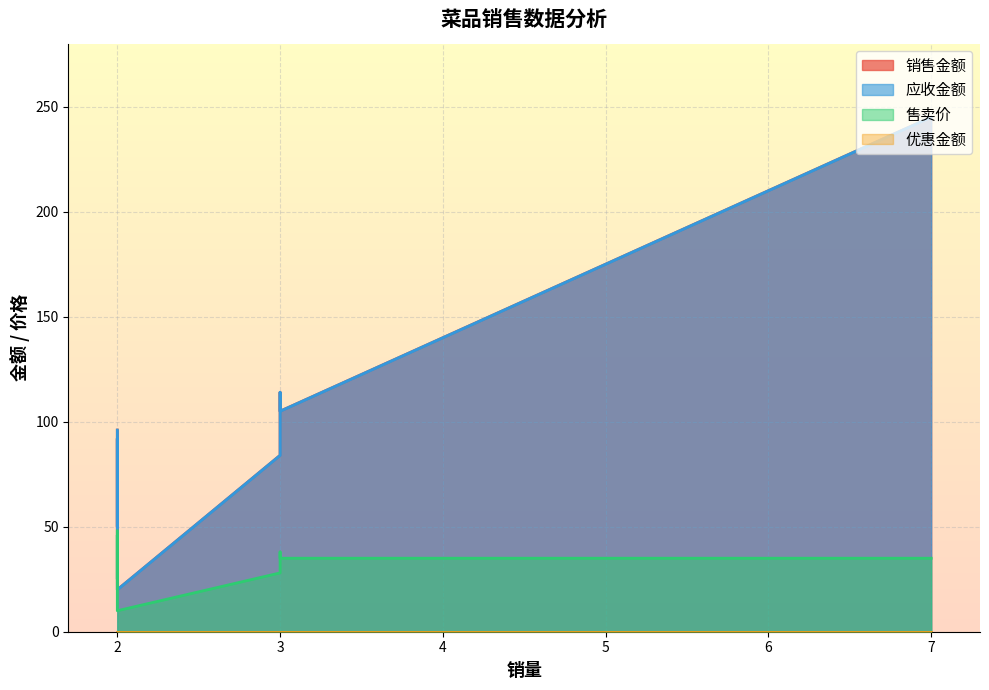

Rank the series by their maximum value, from highest to lowest.

销售金额, 应收金额, 售卖价, 优惠金额